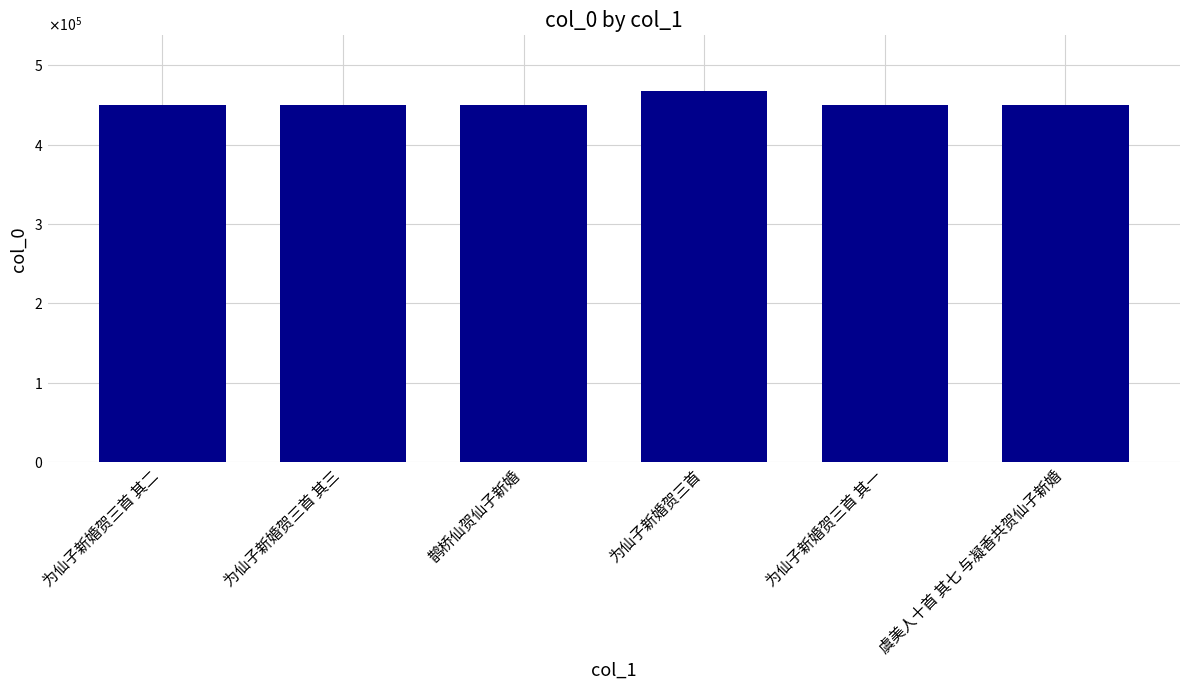

What position from the left is 虞美人十首 其七 与凝香共贺仙子新婚?

6